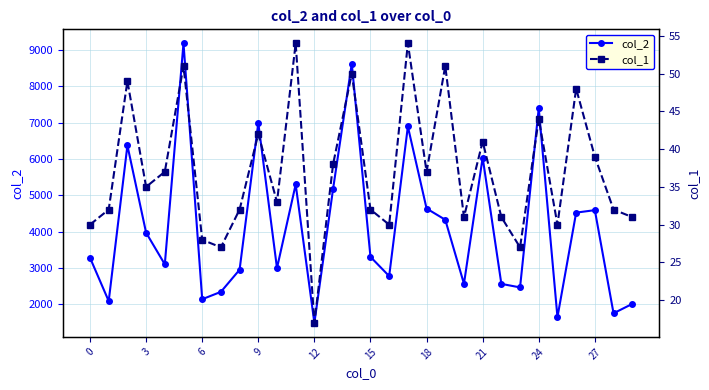

Is it true that col_1 equals 53 at 16?

False